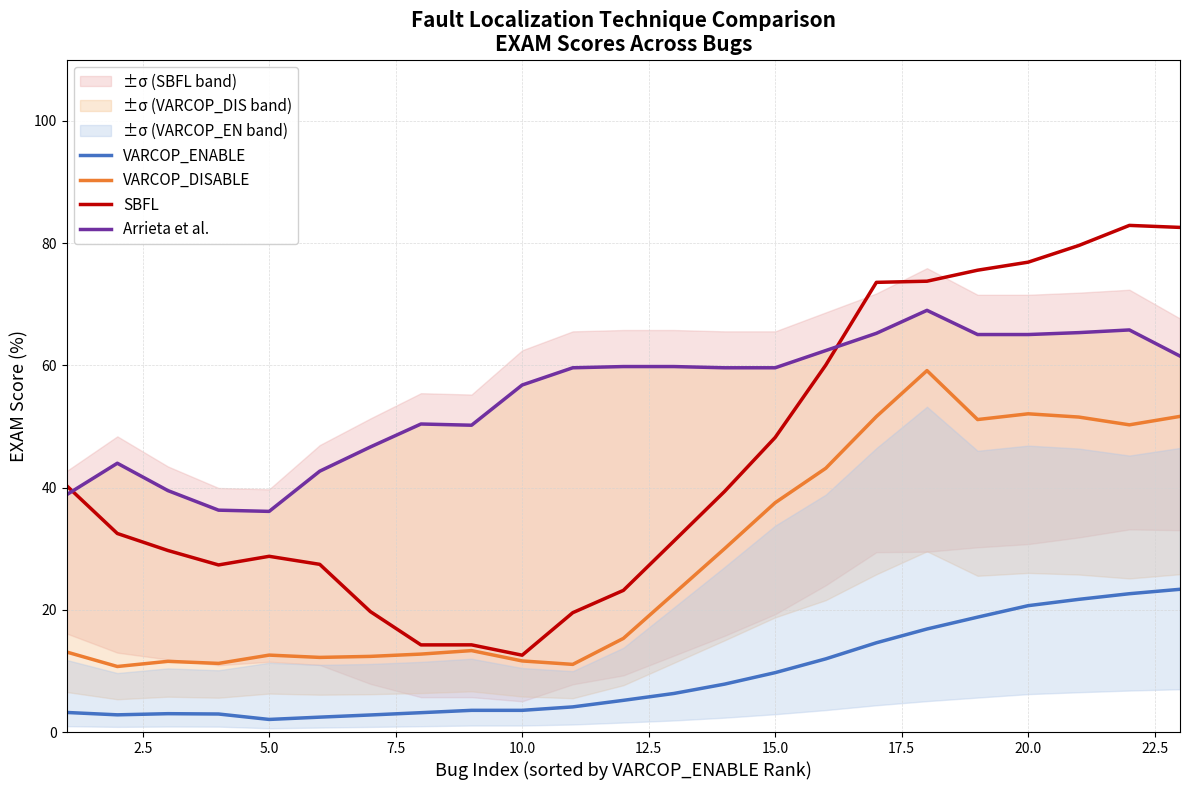

True or false: VARCOP_ENABLE and VARCOP_DISABLE cross at least once.

False